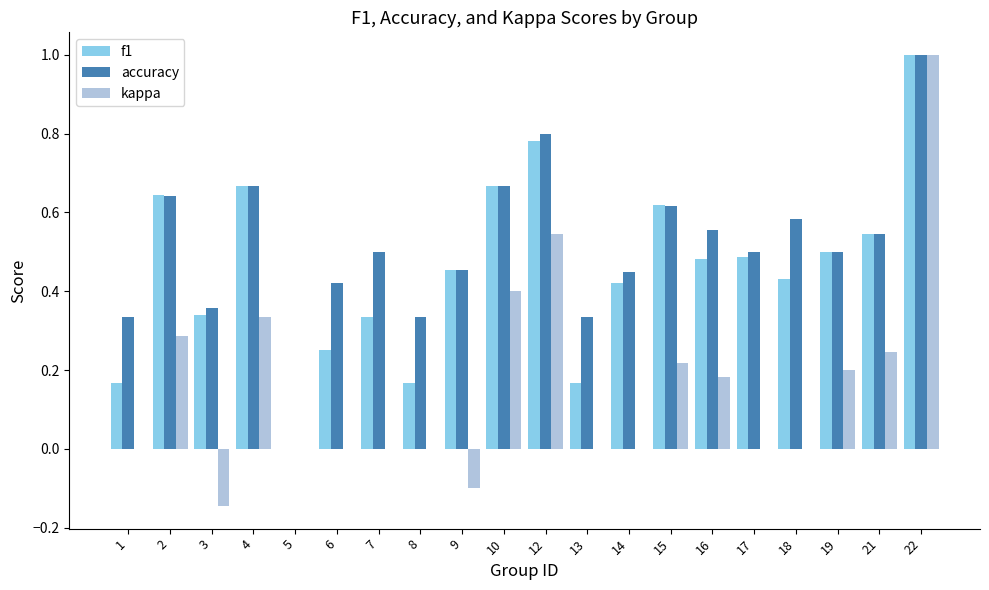

Are the bars horizontal?

No